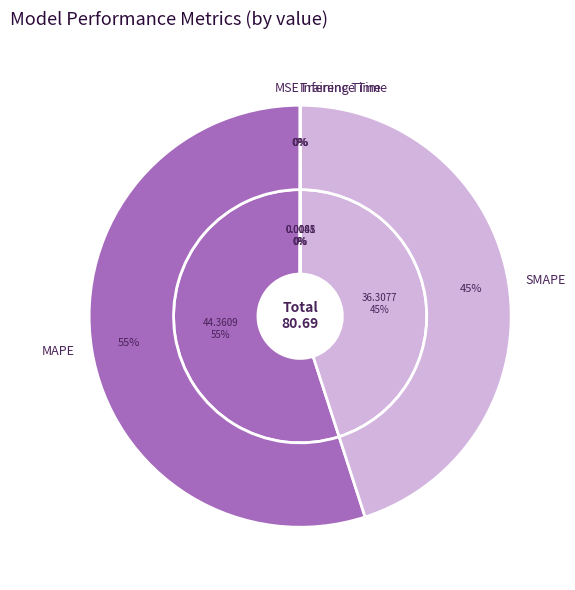

Do MAPE and Training Time together represent more than half of the pie?

Yes